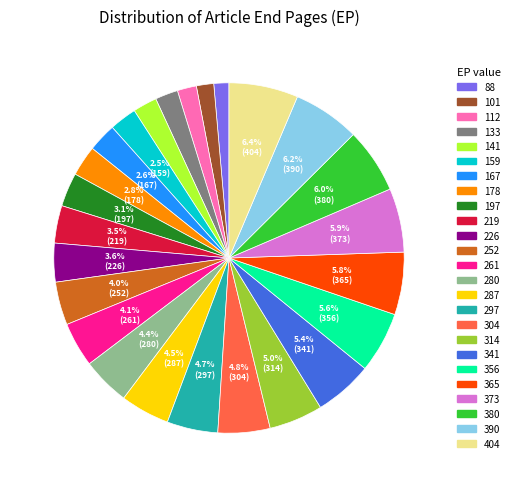

Is there a majority slice in this chart?

No